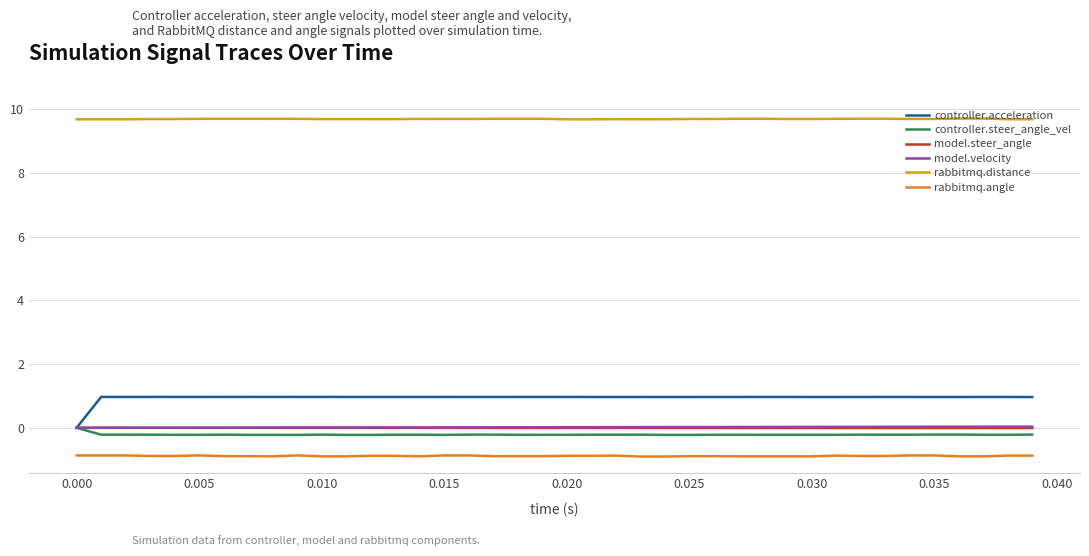

Which series has the largest range (max minus min)?

controller.acceleration